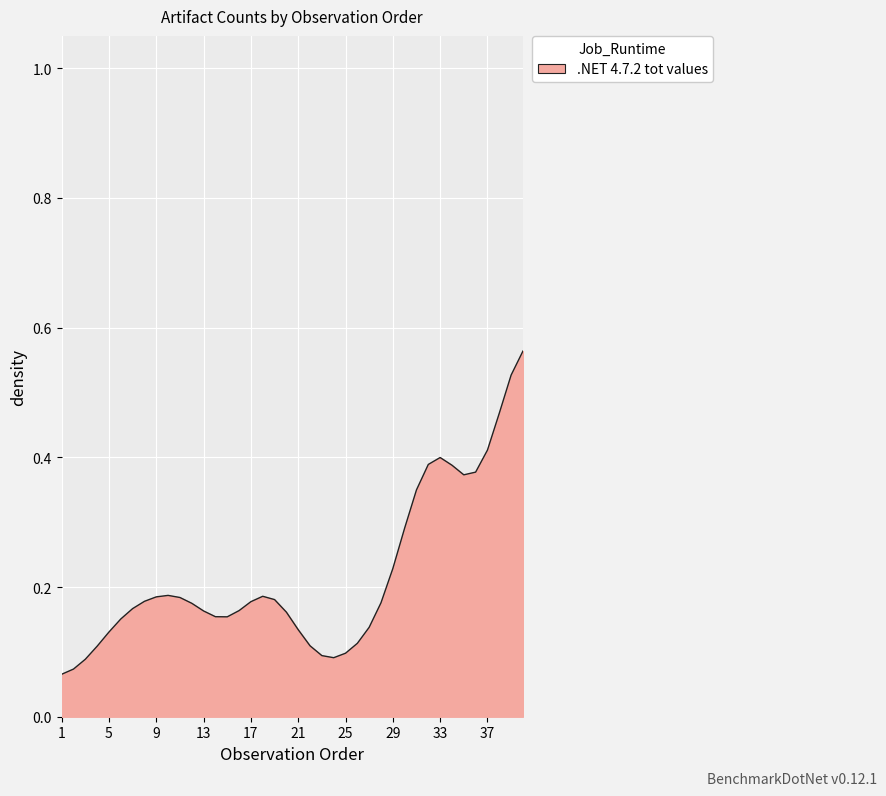

Is this an area chart (filled region under the line)?

Yes